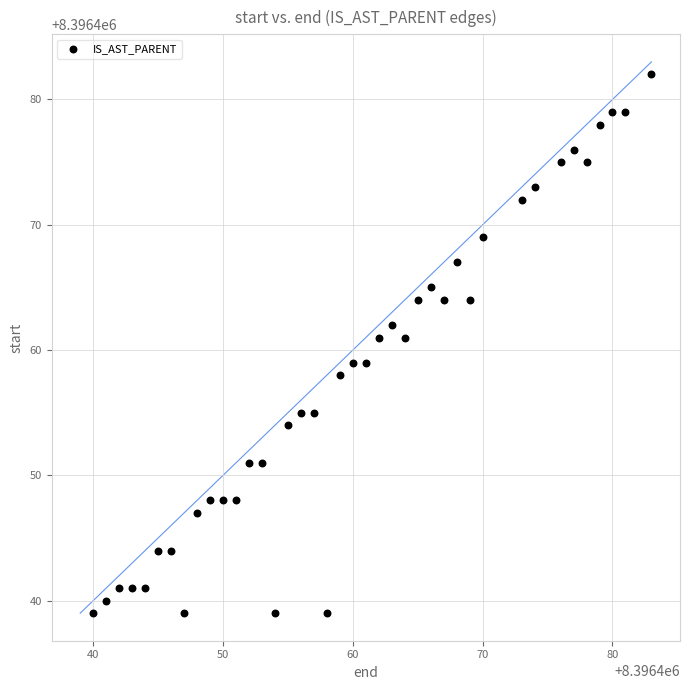

What is the range of X values (max minus min)?

43